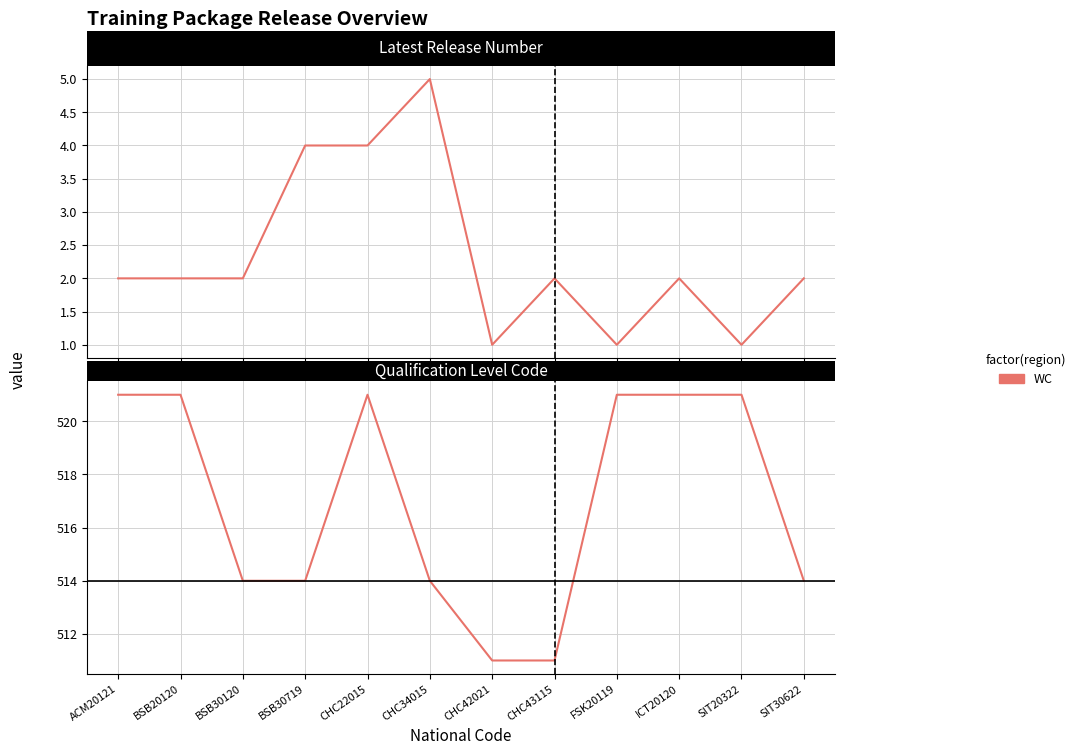

Where is the first local maximum?

CHC22015